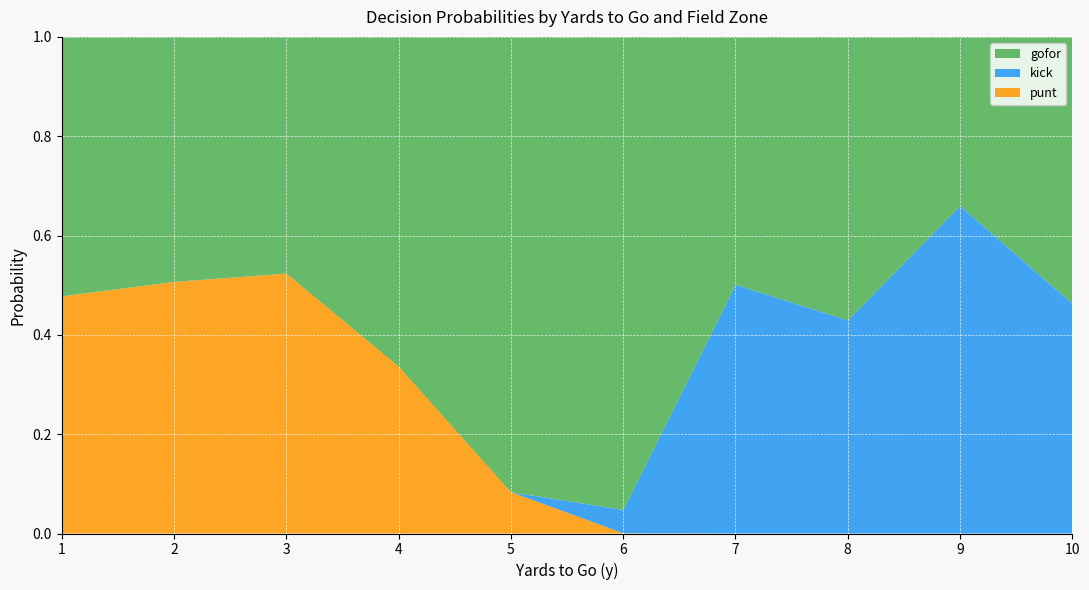

What are all the series names shown in the legend?

gofor, kick, punt